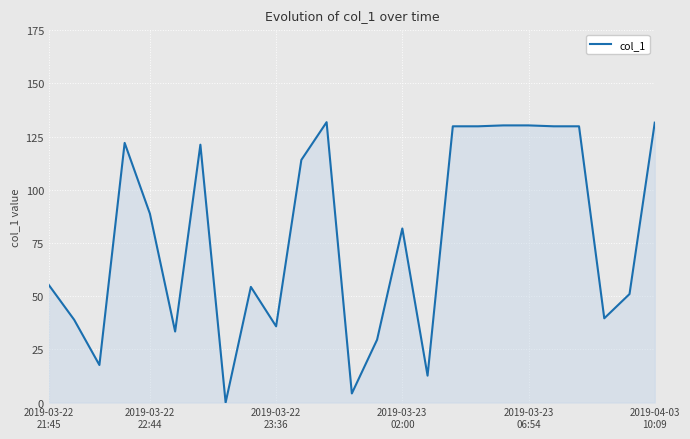

What is the difference between the maximum and minimum values?

131.7